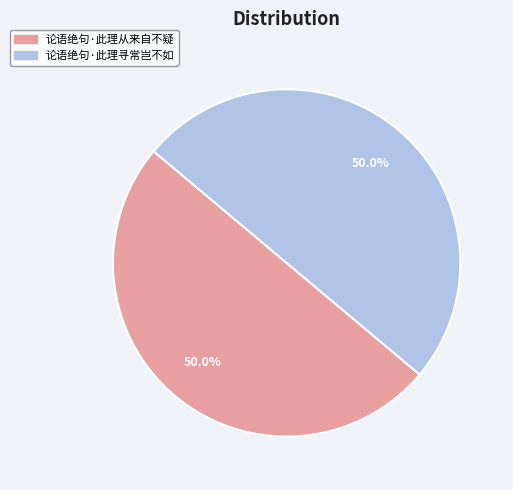

What percentage do 论语绝句·此理从来自不疑 and 论语绝句·此理寻常岂不如 together represent?

100.0%